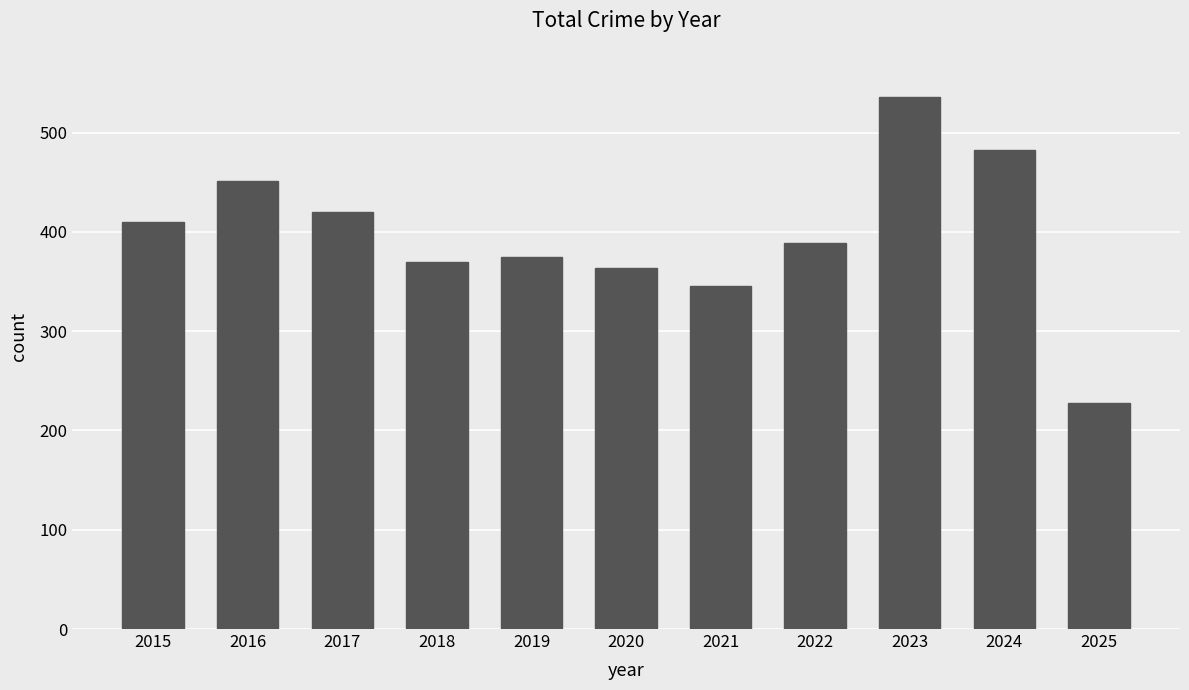

At which label is the value closest to 382?

2019